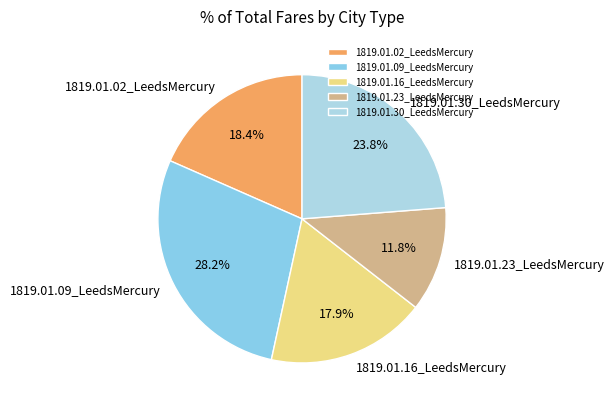

Combined, what portion of the pie is 1819.01.02_LeedsMercury and 1819.01.23_LeedsMercury?

30.2%